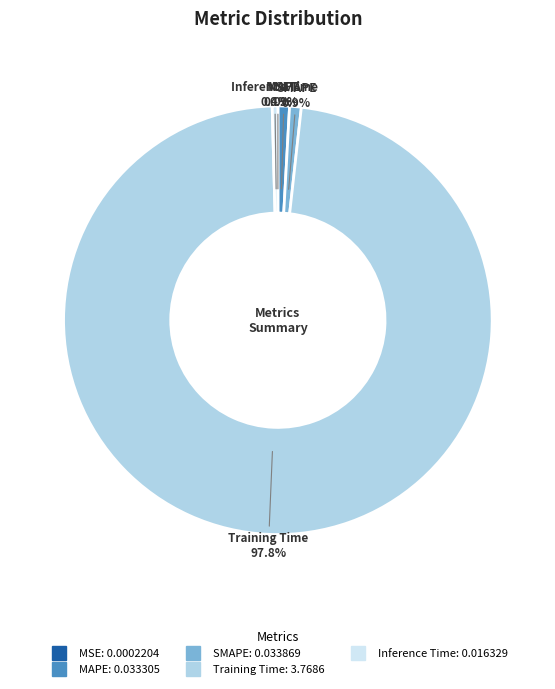

To the nearest percent, what is the difference between the largest and smallest slice percentages?

98%